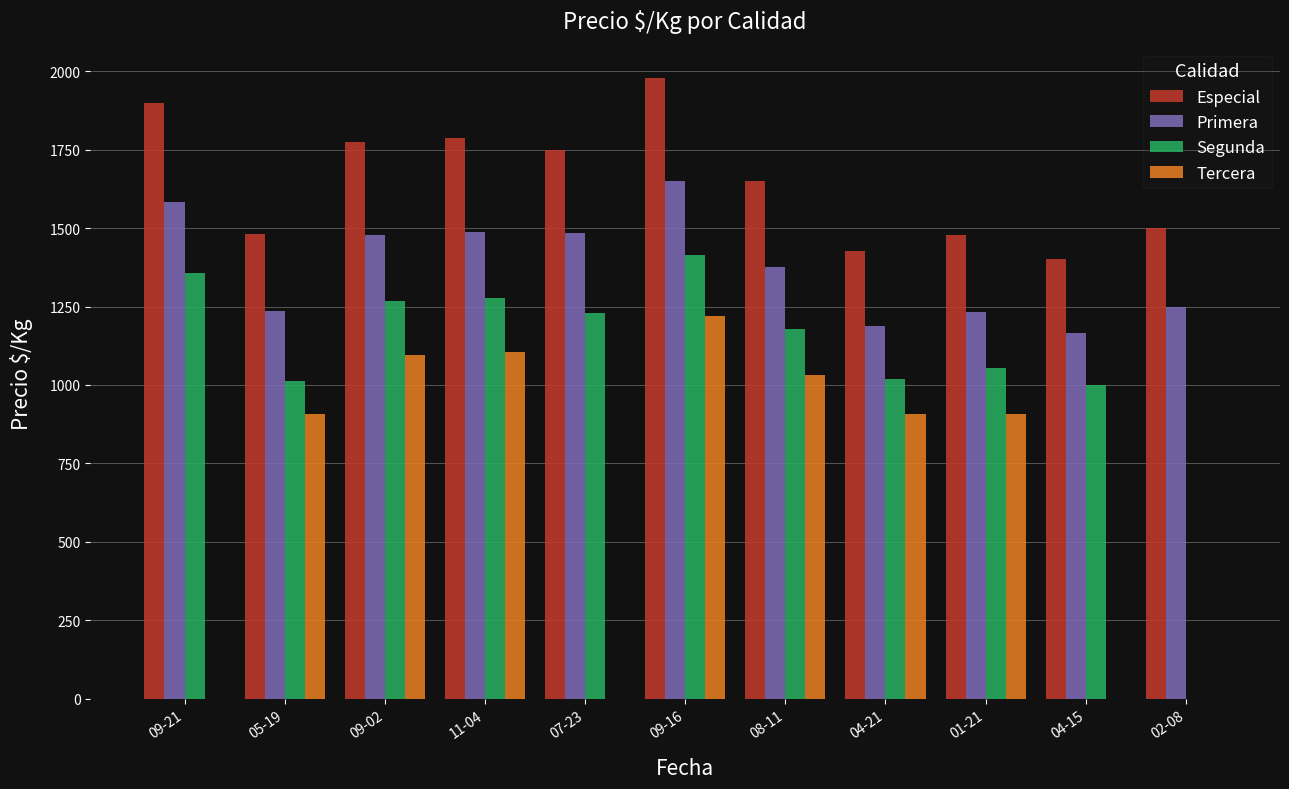

What is the highest value of the Primera series?

1651